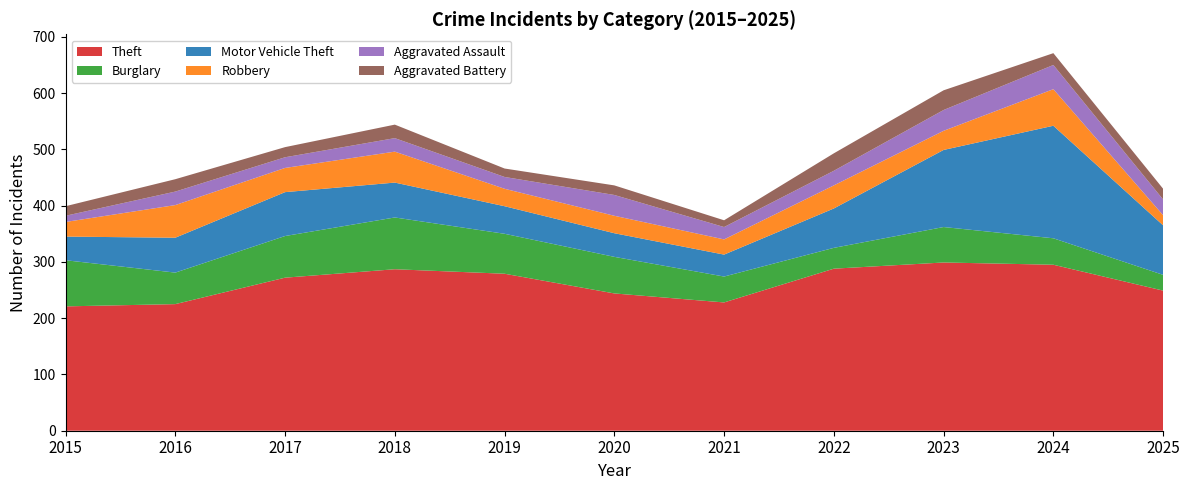

Reading left to right, extract all data points from this chart.

Theft: 2015=221	2016=225	2017=272	2018=287	2019=279	2020=244	2021=228	2022=288	2023=299	2024=295	2025=249
Burglary: 2015=82	2016=56	2017=74	2018=92	2019=71	2020=65	2021=46	2022=37	2023=63	2024=47	2025=28
Motor Vehicle Theft: 2015=42	2016=62	2017=78	2018=62	2019=49	2020=42	2021=39	2022=70	2023=137	2024=200	2025=88
Robbery: 2015=26	2016=58	2017=43	2018=55	2019=31	2020=31	2021=27	2022=41	2023=34	2024=65	2025=18
Aggravated Assault: 2015=11	2016=24	2017=19	2018=24	2019=21	2020=37	2021=22	2022=26	2023=37	2024=43	2025=28
Aggravated Battery: 2015=17	2016=22	2017=18	2018=24	2019=15	2020=17	2021=12	2022=31	2023=35	2024=21	2025=19